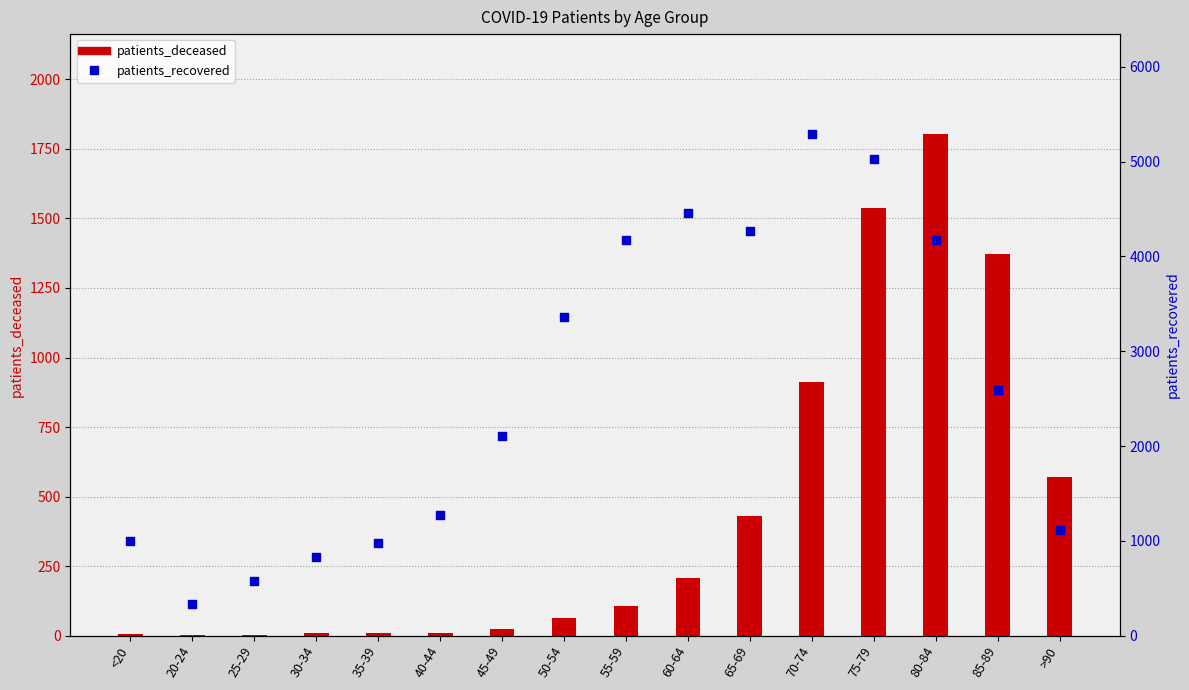

Which series has the largest total across all categories?

patients_recovered